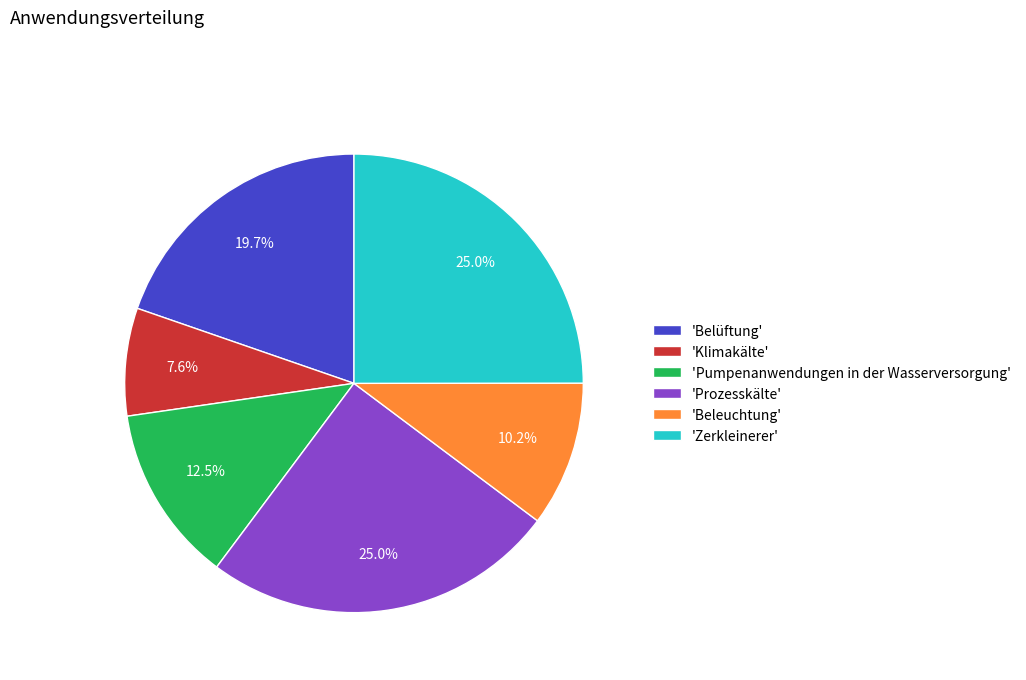

Which has a higher value, 'Klimakälte' or 'Beleuchtung'?

'Beleuchtung'